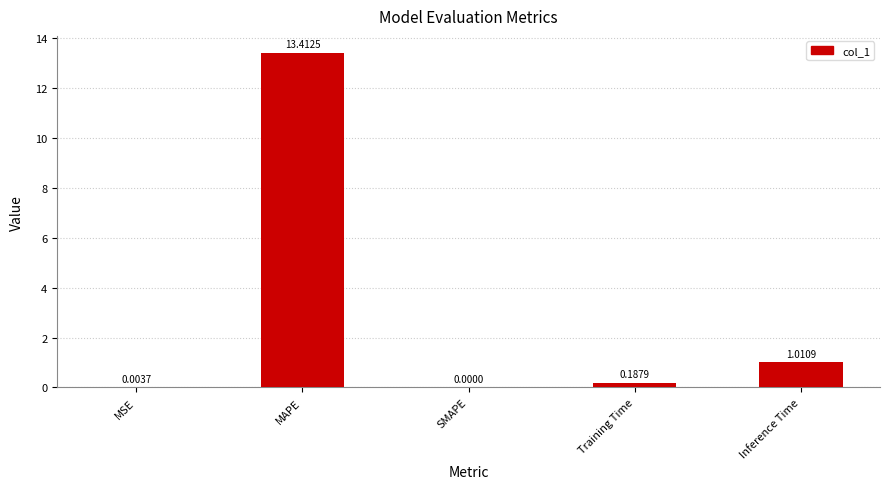

Where is the data nearest to the value 6?

Inference Time